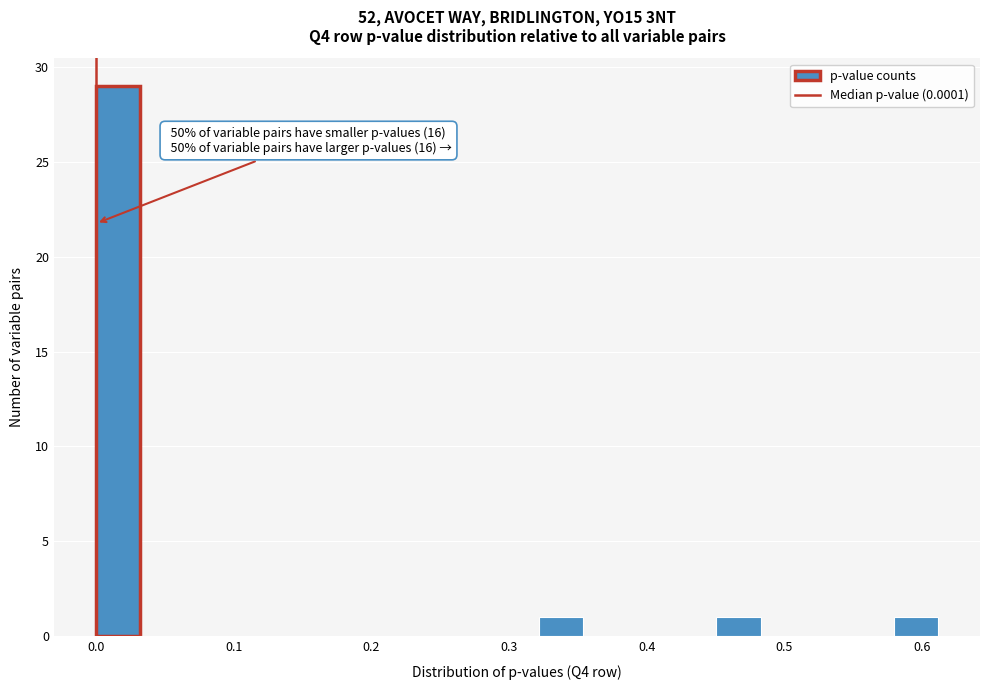

Read against the x-axis, roughly where is the centre of the tallest bar?

0.02